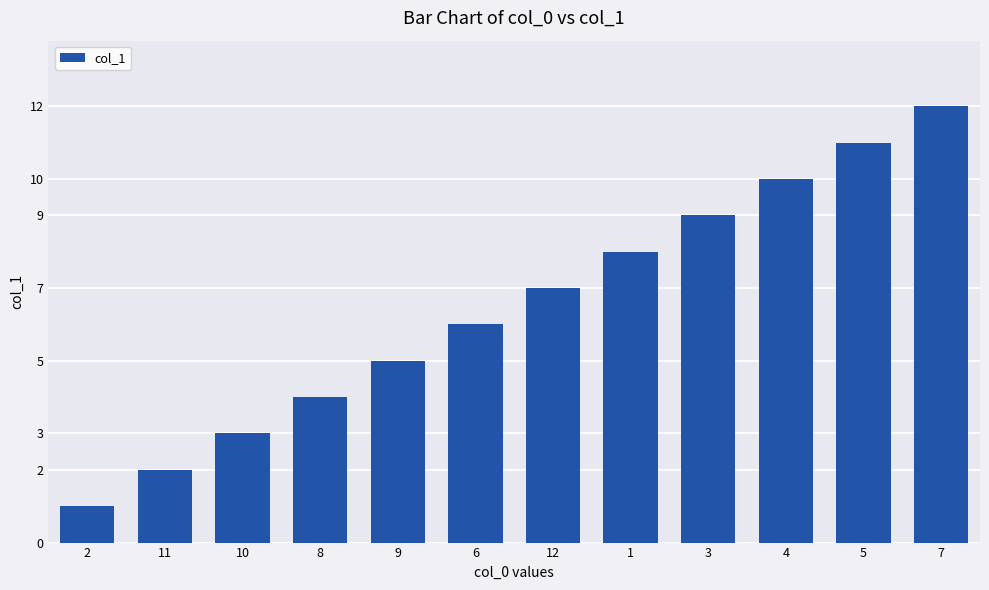

How many series are shown in this chart?

1